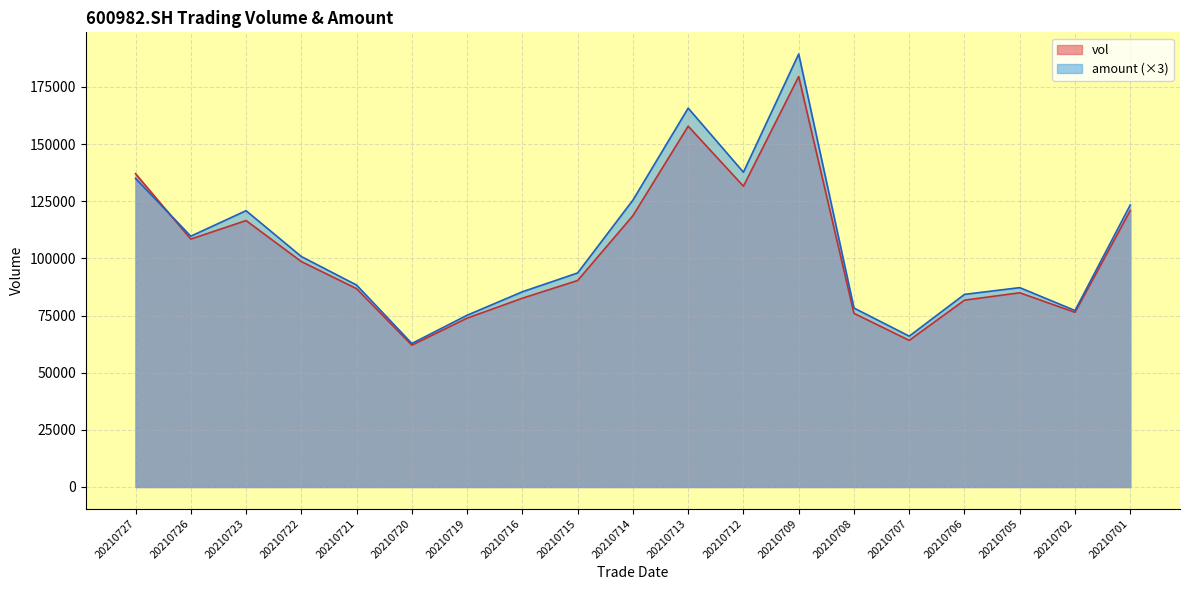

Rank the series by their average value, from lowest to highest.

vol, amount (×3)